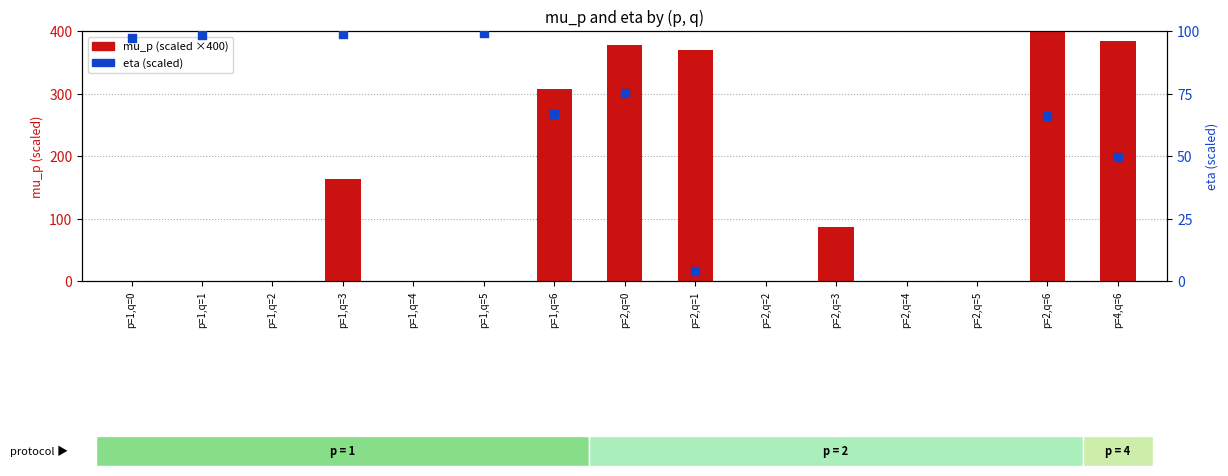

What is the total value across all series at p=1,q=1?

98.2